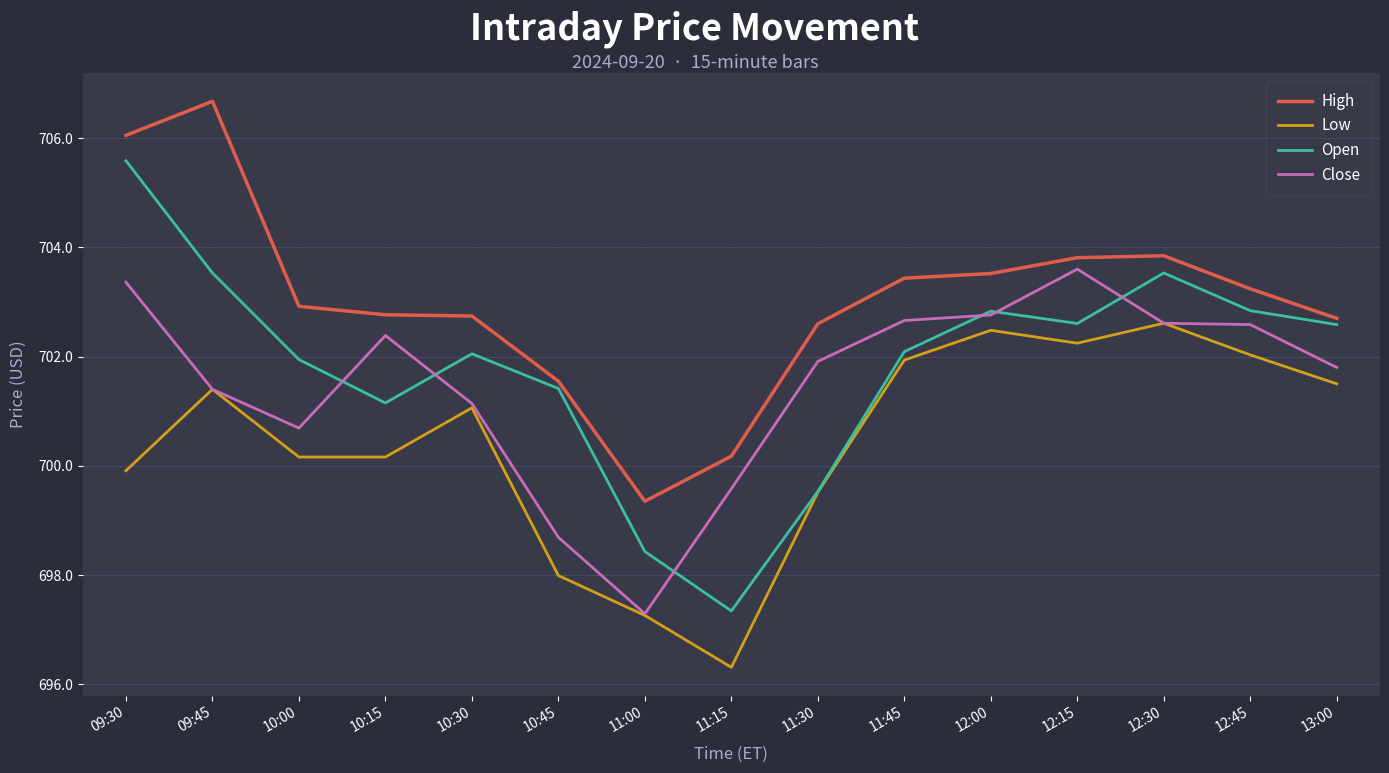

Which category has the lowest value in the Open series?

11:15